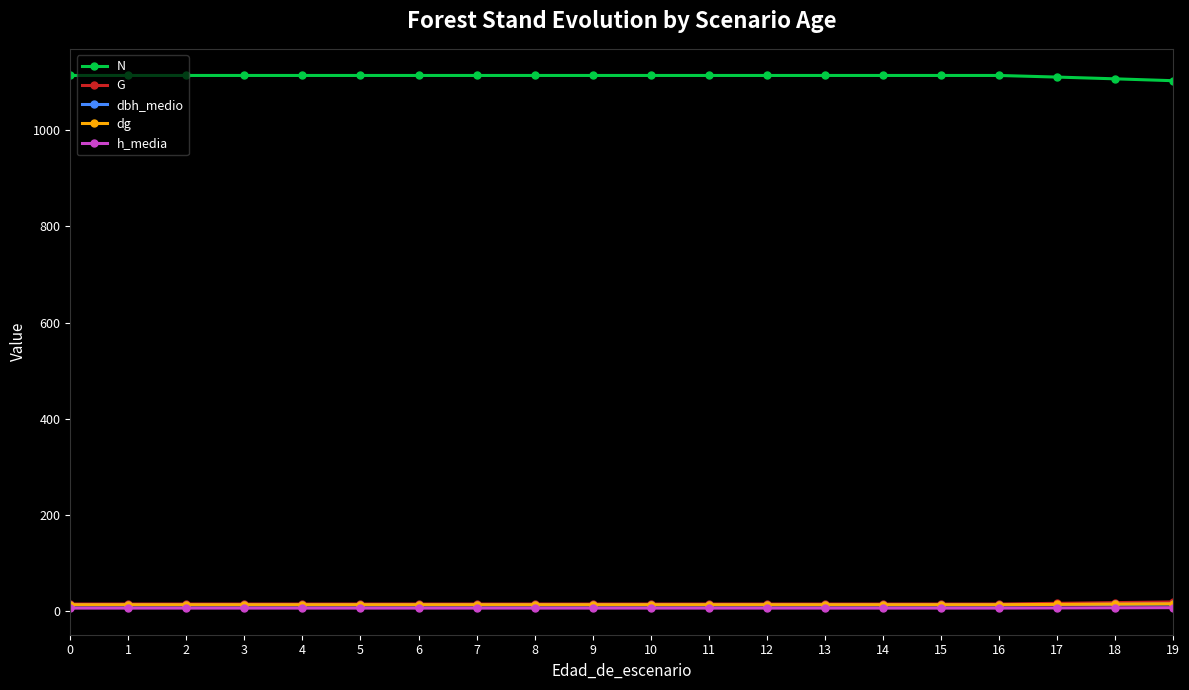

True or false: N and h_media cross at least once.

False